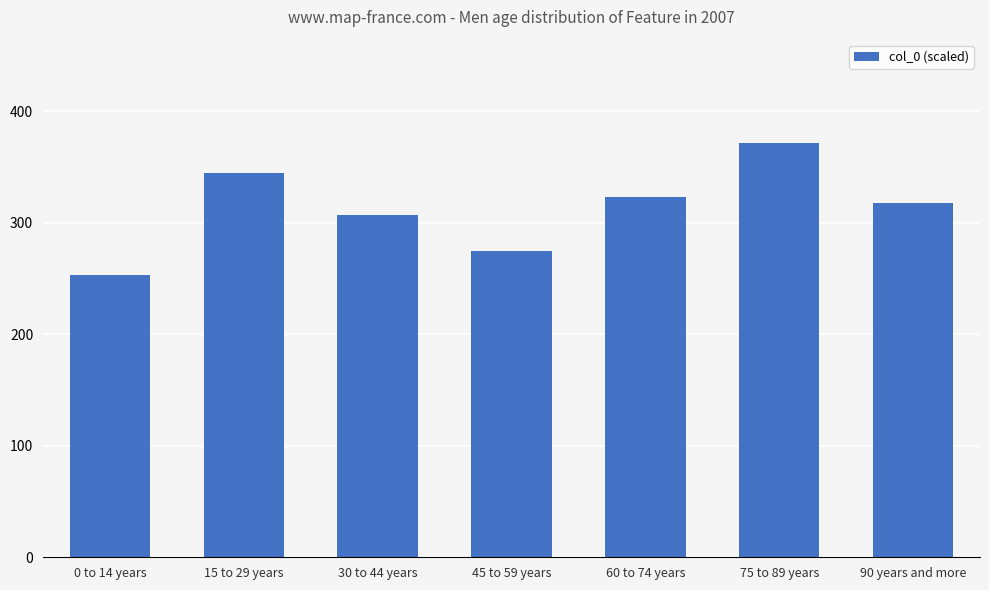

What is the approximate value at 75 to 89 years?

371.5